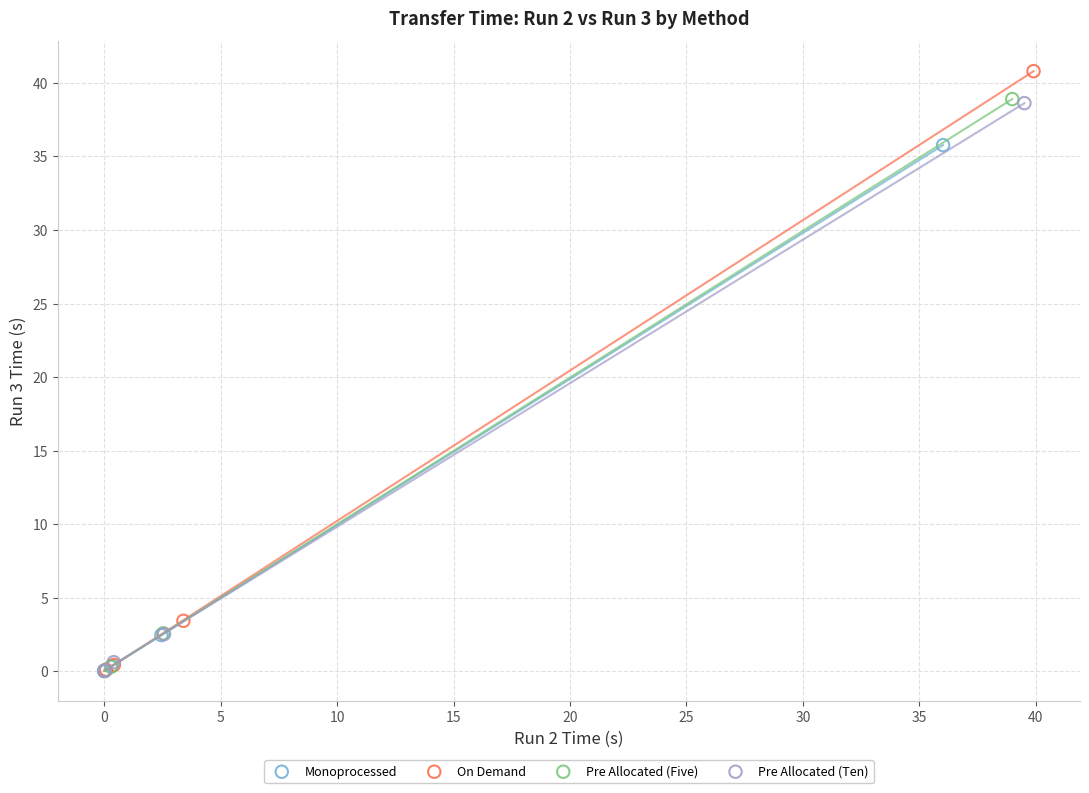

Which series contains the highest Y value?

On Demand